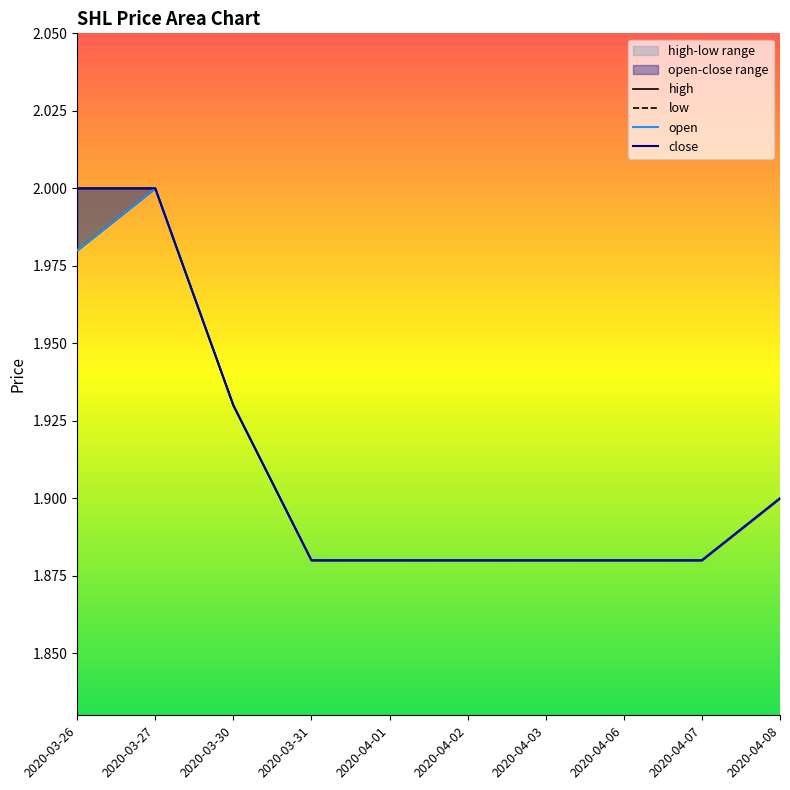

True or false: low has a value of 1.9 at 2020-03-31.

True